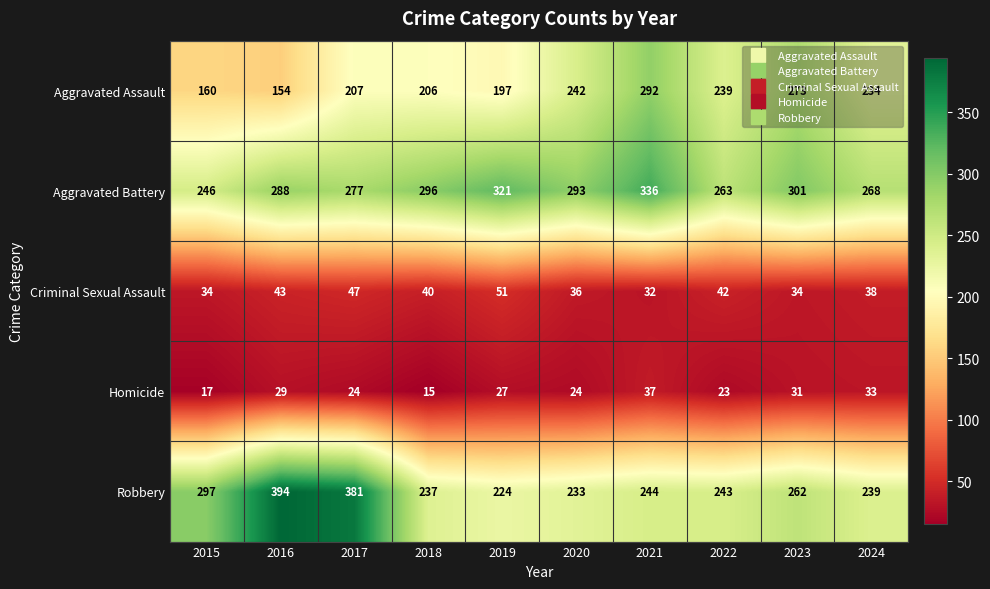

Which series has the largest total across all categories?

Aggravated Battery